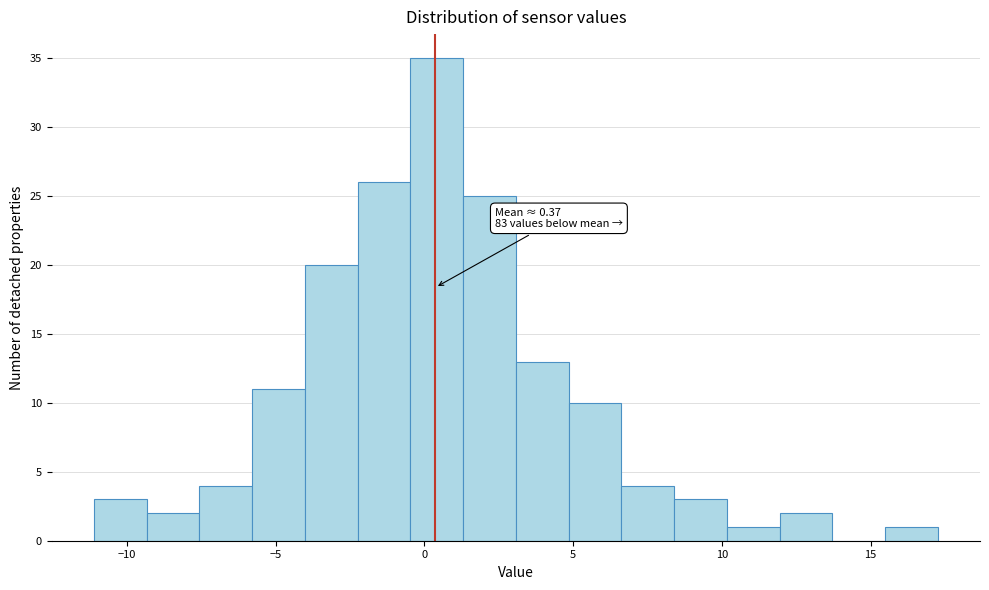

Read against the x-axis, roughly where is the centre of the tallest bar?

0.5